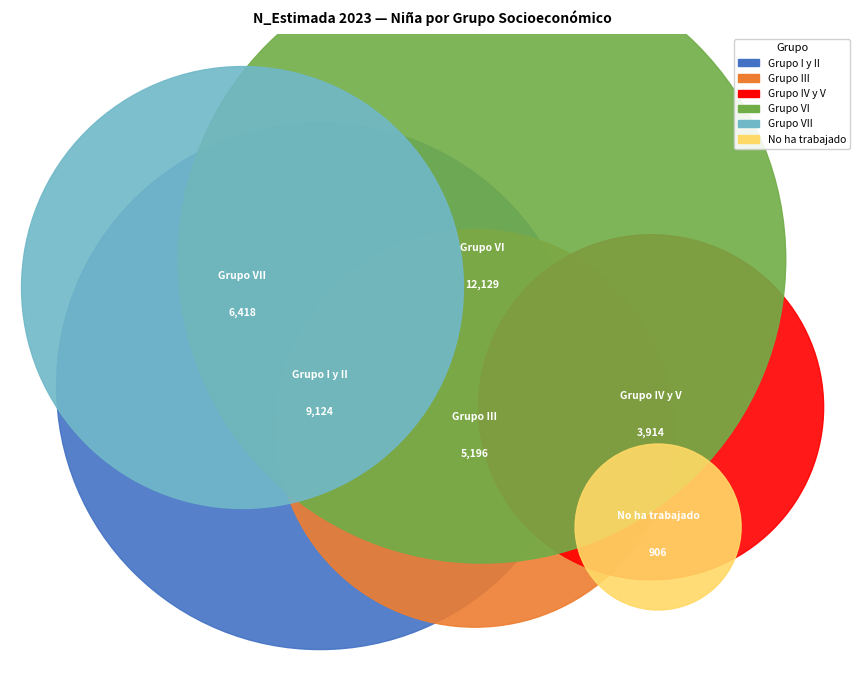

What is the change in value from Grupo I y II to Grupo IV y V?

-5210